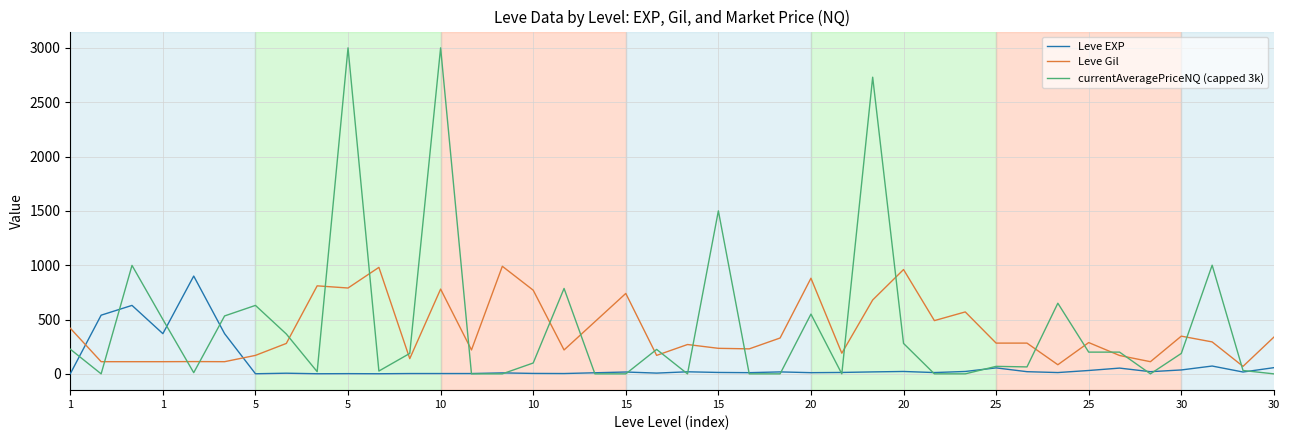

Which series has the widest spread of values?

currentAveragePriceNQ (capped 3k)